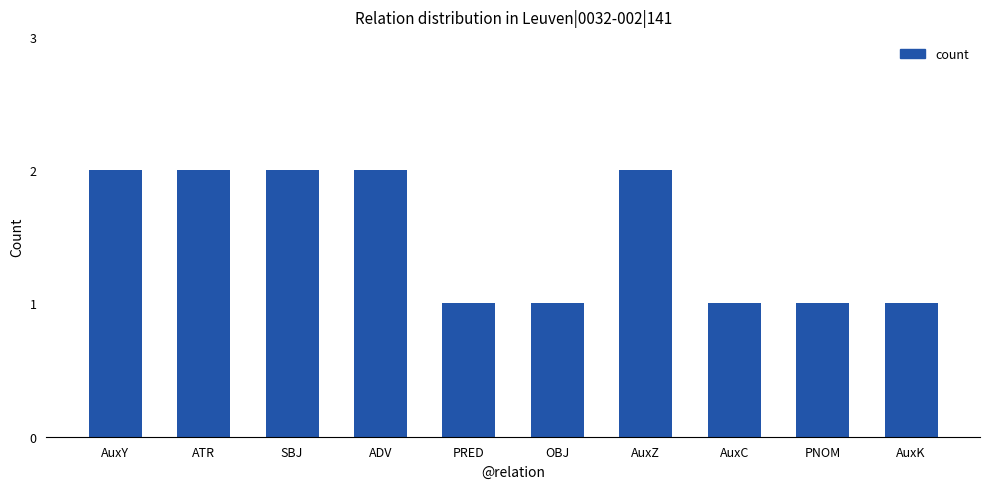

Does the chart contain stacked bars?

No